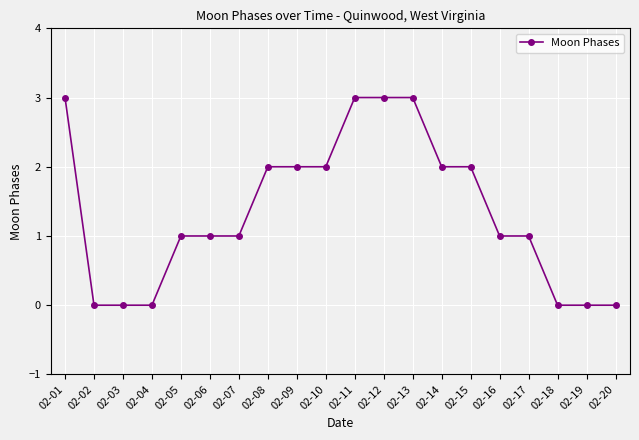

True or false: the data shows 0 at 02-20.

True